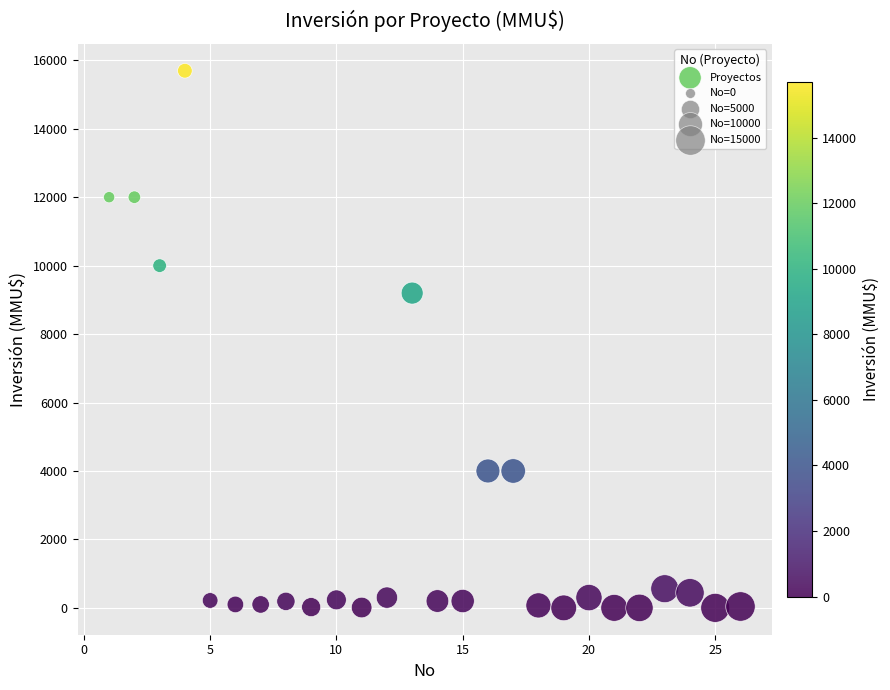

What is the range of Y values (max minus min)?

15695